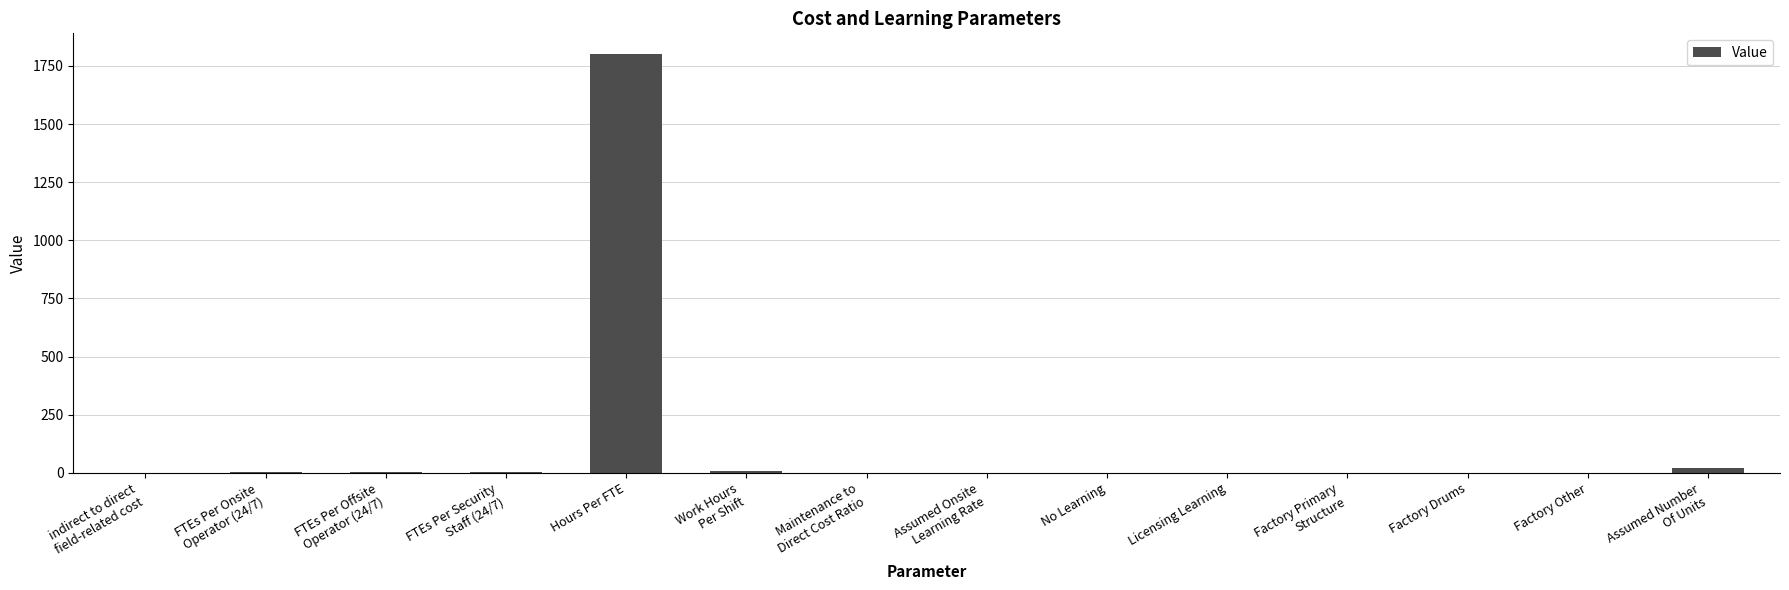

What is the maximum value shown in the chart?

1800.0